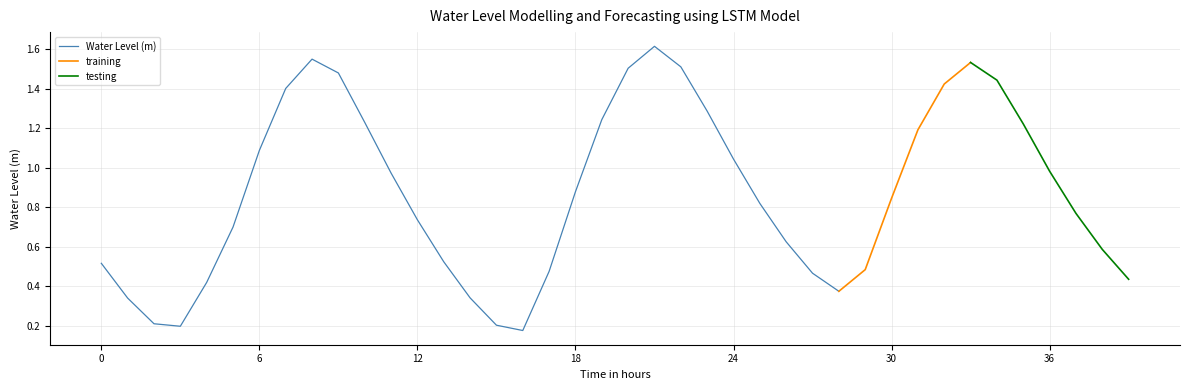

What is the maximum value for Water Level (m)?

1.6